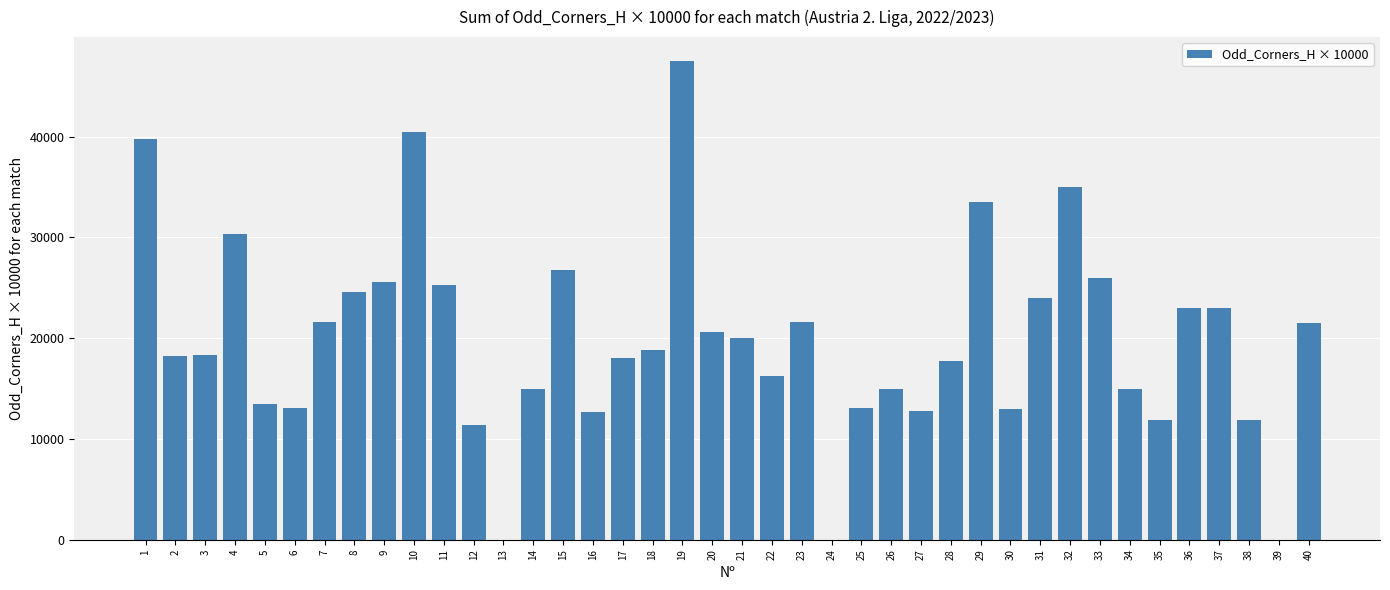

At which label is the value closest to 23750?

31